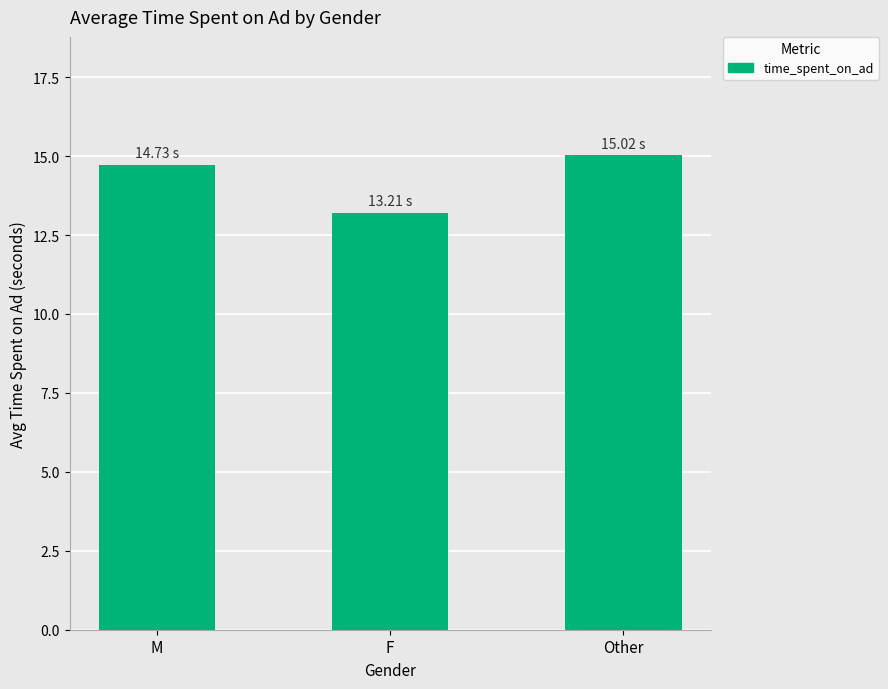

What is the minimum value shown in the chart?

13.2